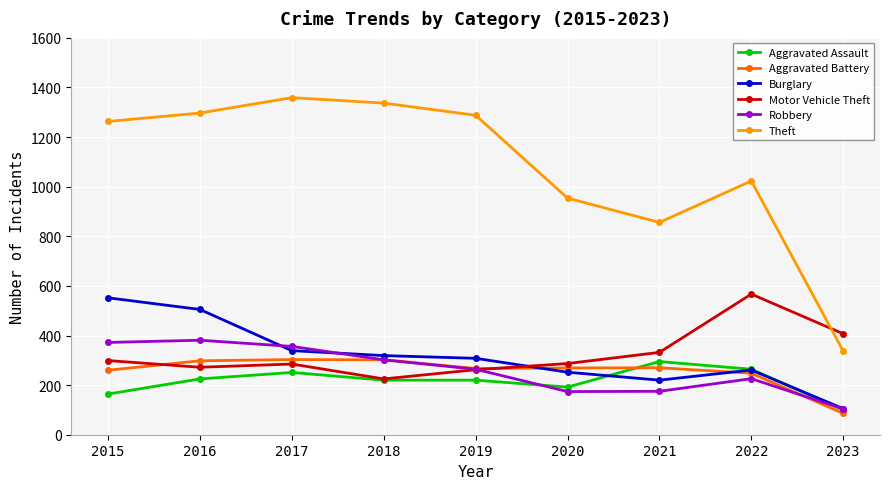

True or false: Aggravated Battery has more than 0 points higher than both neighbors.

True